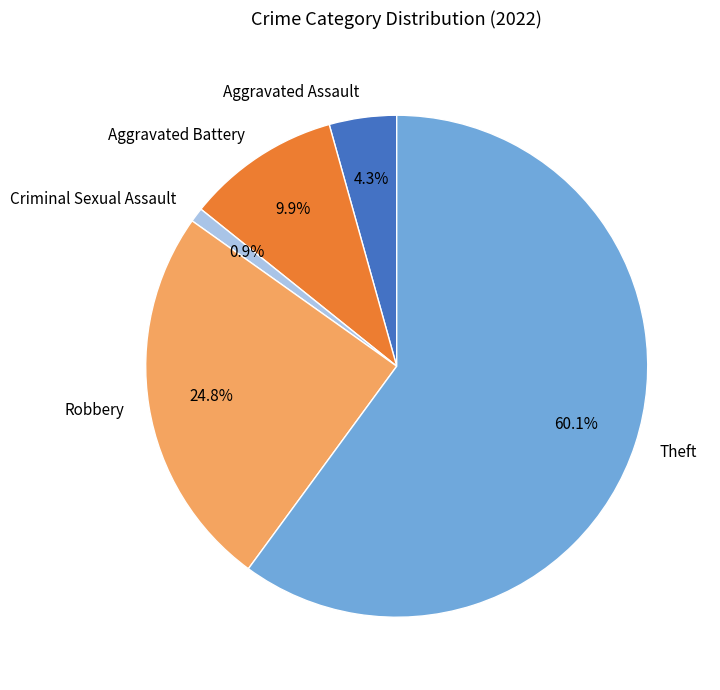

Rank the categories by value from highest to lowest.

Theft, Robbery, Aggravated Battery, Aggravated Assault, Criminal Sexual Assault